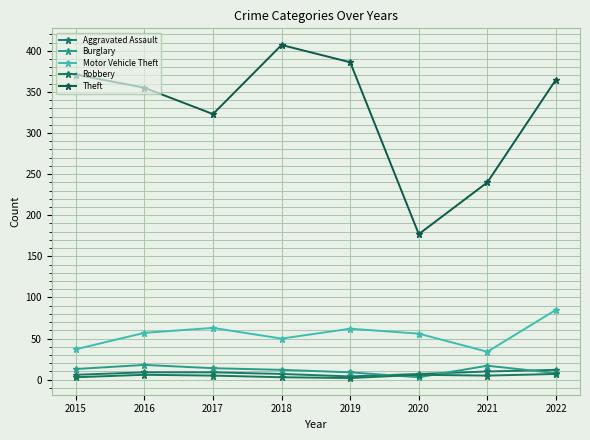

At which label does Theft first exceed 365?

2015